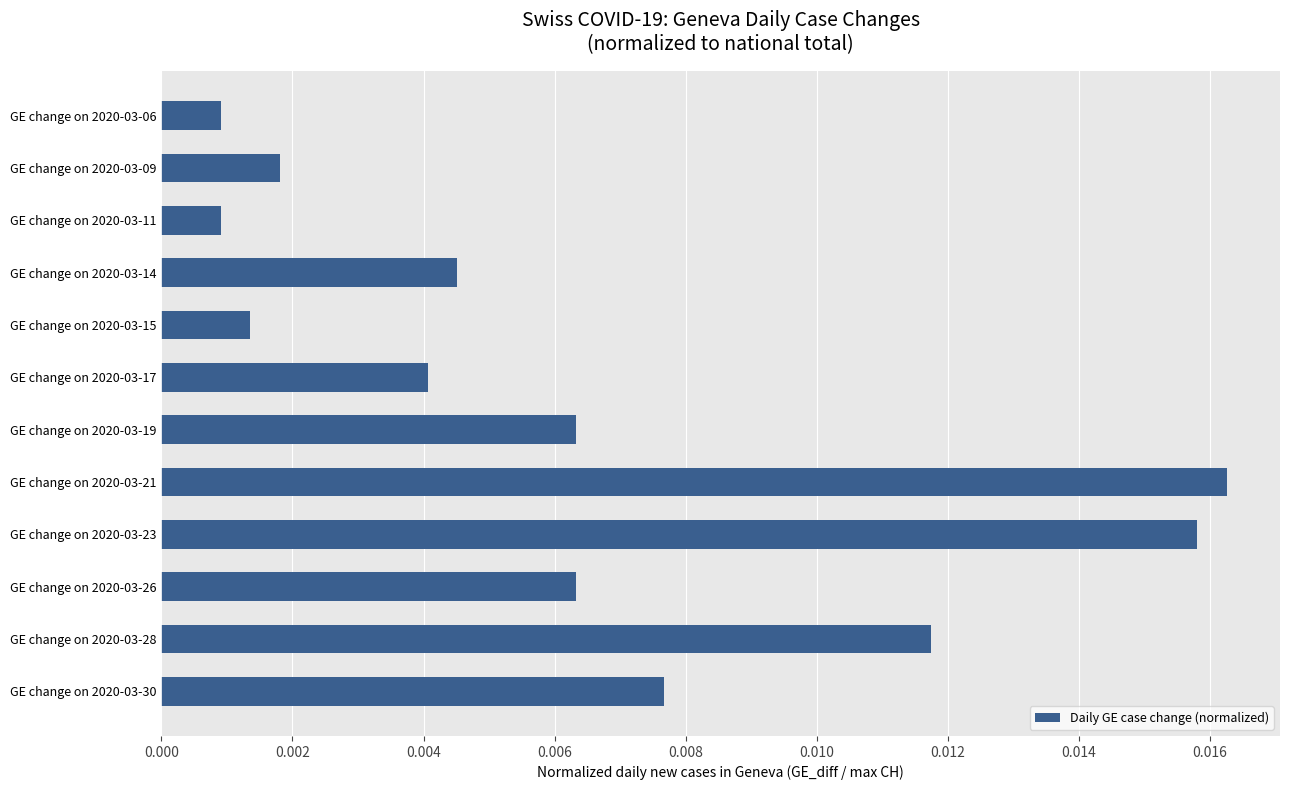

Between GE change on 2020-03-15 and GE change on 2020-03-26, which is larger?

GE change on 2020-03-26